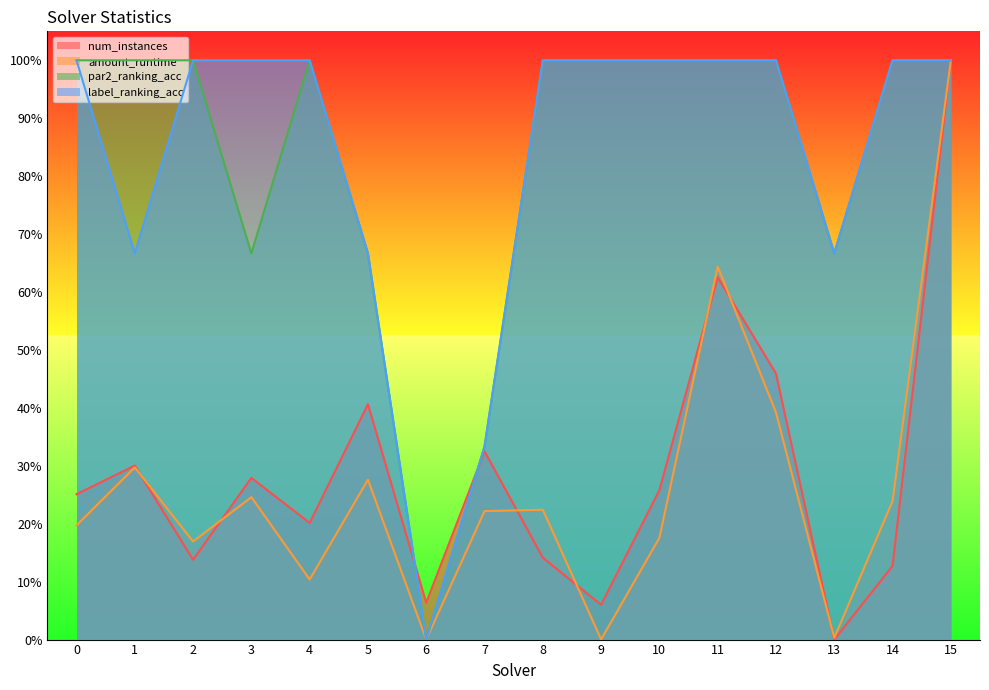

True or false: amount_runtime has more than 2 points higher than both neighbors.

True